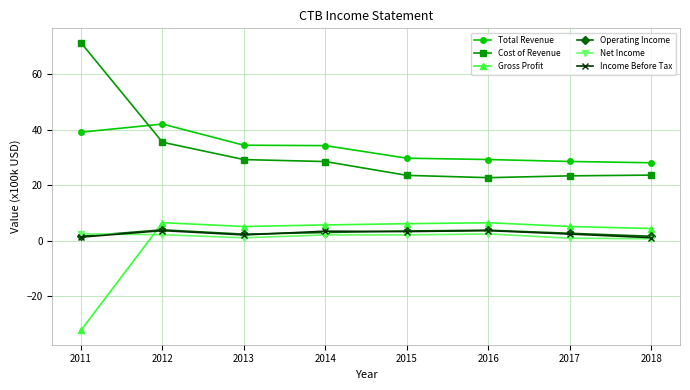

What is the smallest value displayed?

-32.2